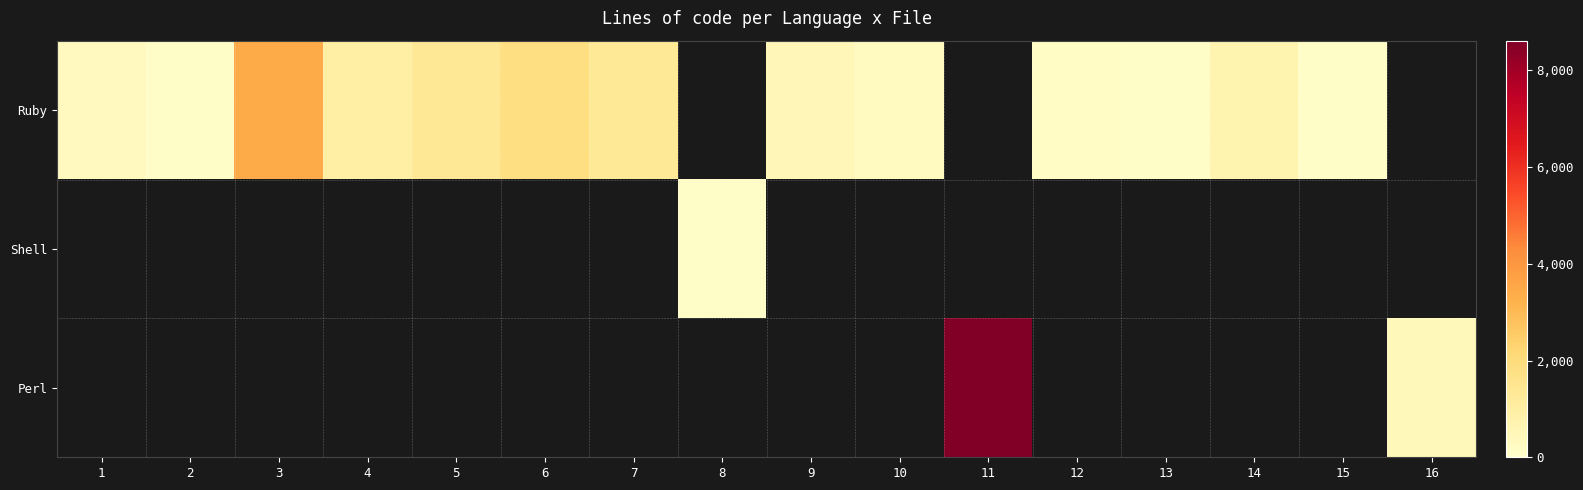

At 16, list the series in order from smallest to largest.

Ruby, Shell, Perl